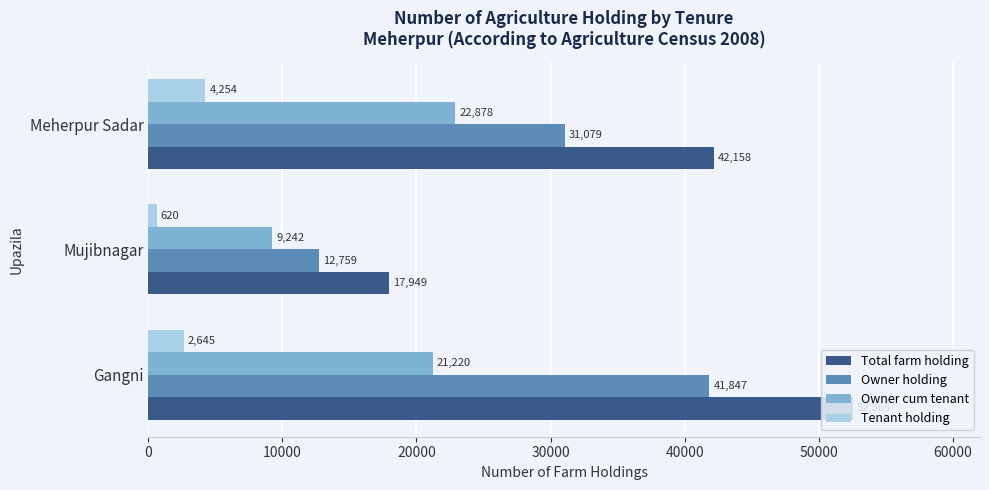

How many Tenant holding values are between 620 and 4254?

3